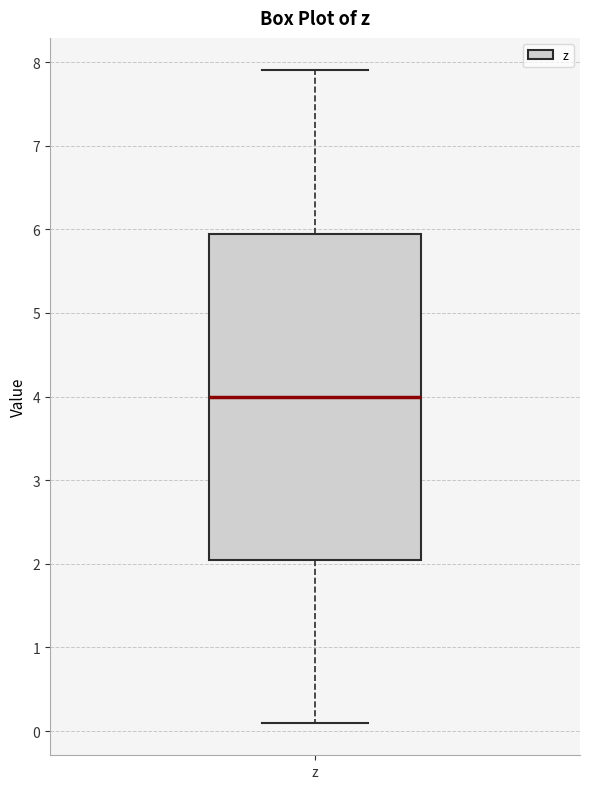

Transcribe this box plot: give where the median line is, the range the box spans, and where the two whiskers end, as read against the y-axis. The values are not printed on the chart, so give them approximately, as read against the axis.

median 4.0, box 2.0 to 6.0, whiskers 0.1 to 7.9